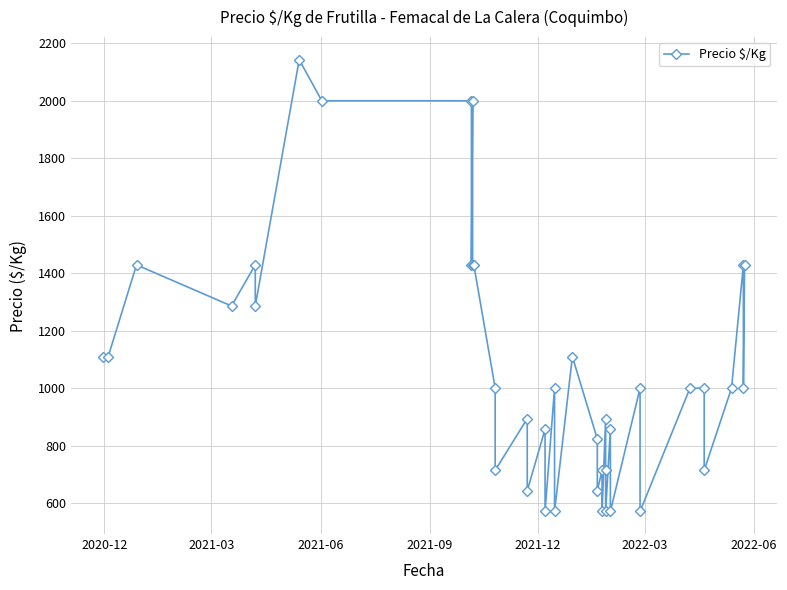

How many points are higher than both their immediate neighbors (excluding endpoints)?

13